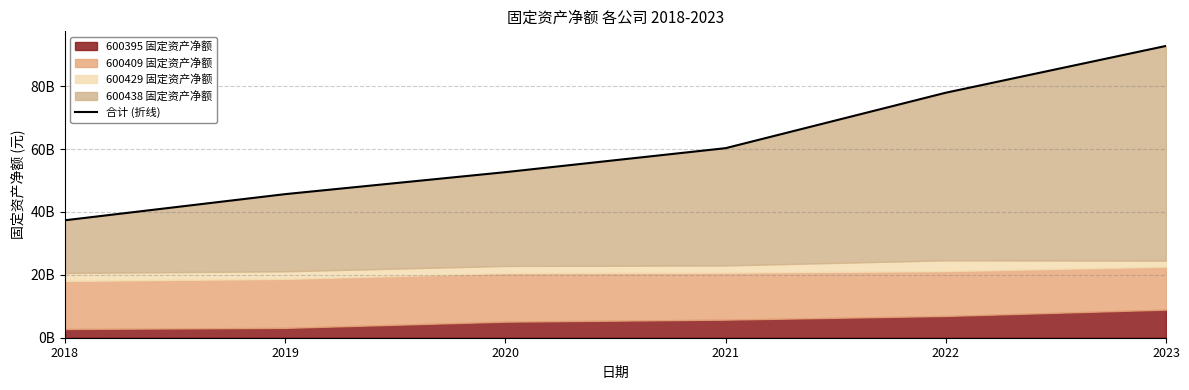

What value does the data have at 2022?

77901566894.0